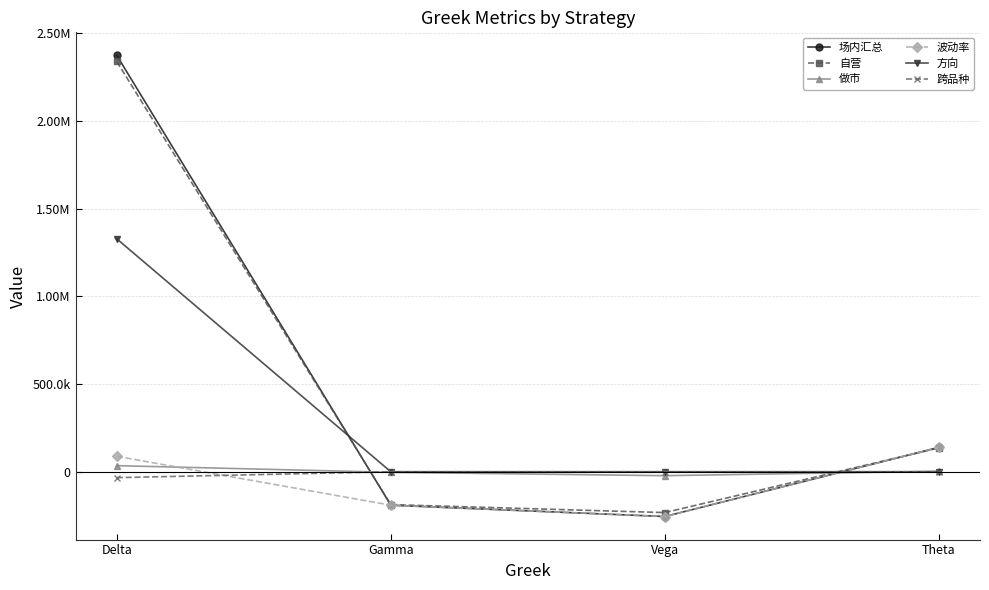

Reading right to left, what are all the values shown in this chart?

场内汇总: 138862.6	-255225.7	-190686.2	2373093.1
自营: 136005.4	-232754.2	-187478.6	2338348.1
做市: 2857.1	-22471.5	-3207.6	34745.0
波动率: 138862.6	-255225.7	-190686.2	87954.5
方向: 0.0	0.0	0.0	1327558.8
跨品种: 0.0	0.0	0.0	-33625.8